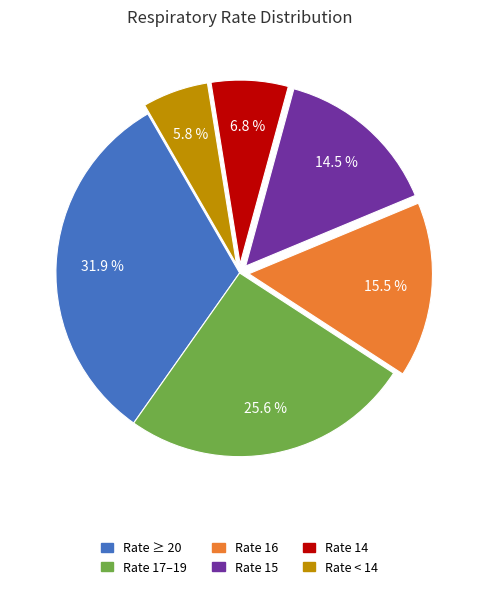

Is there any slice that represents more than half of the pie?

No